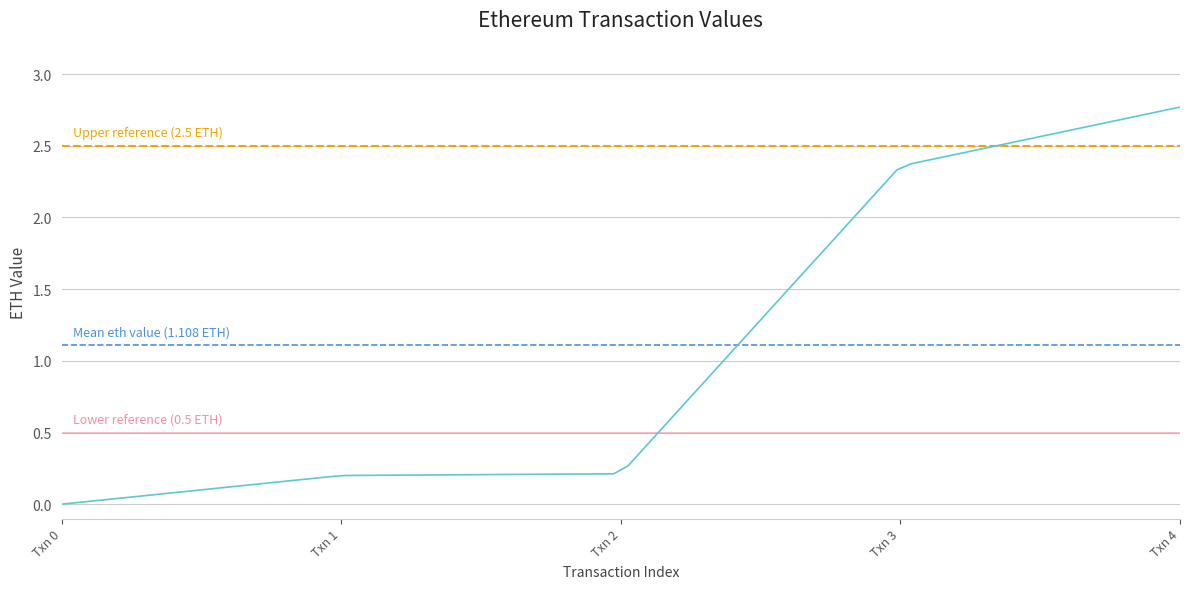

Reading left to right, extract all data points from this chart.

0.0	0.2	0.2	2.4	2.8